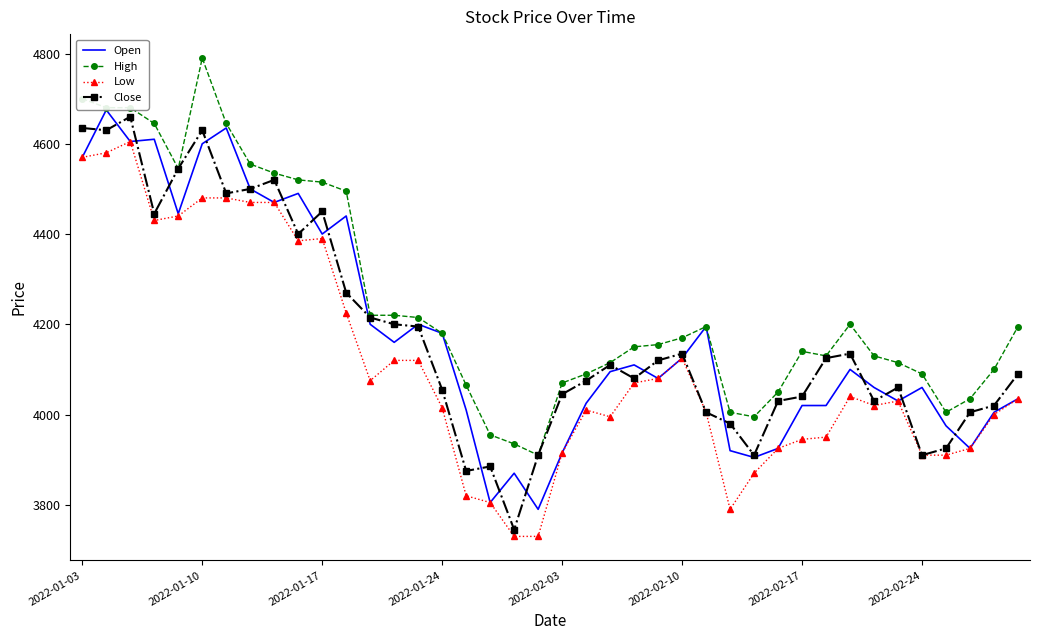

True or false: High and Low intersect in this chart.

False